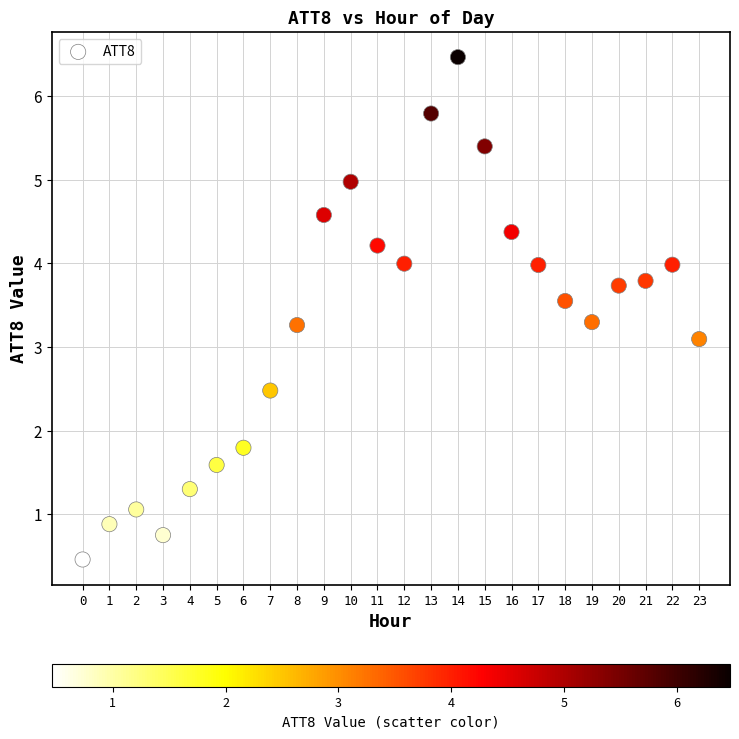

What is the range of Y values (max minus min)?

6.0